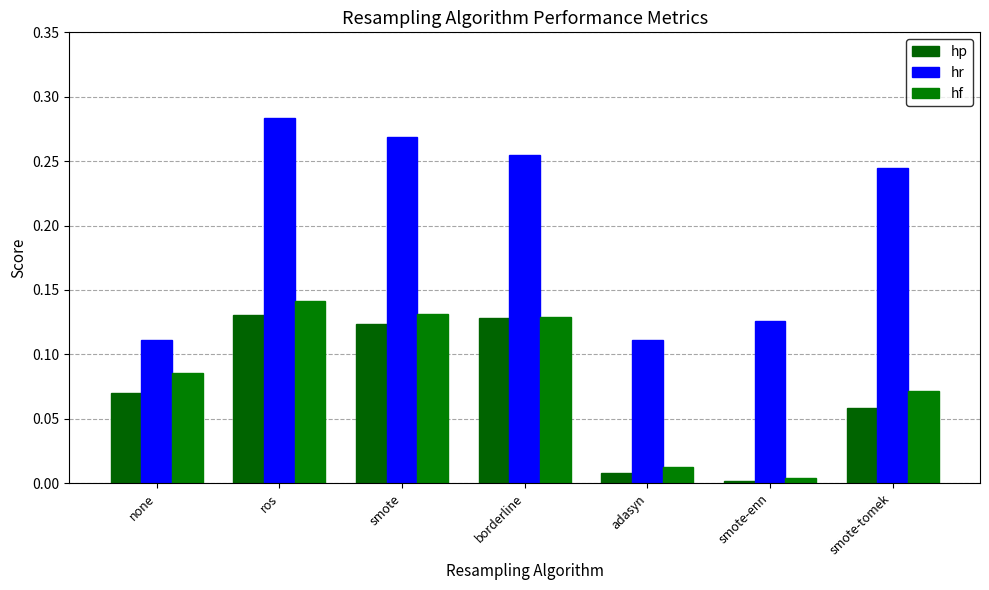

Count the number of categories in the chart.

7